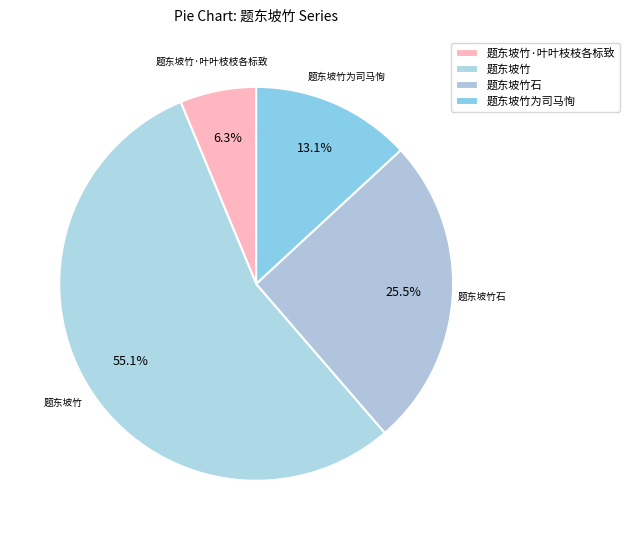

Which slice is the smallest?

题东坡竹·叶叶枝枝各标致